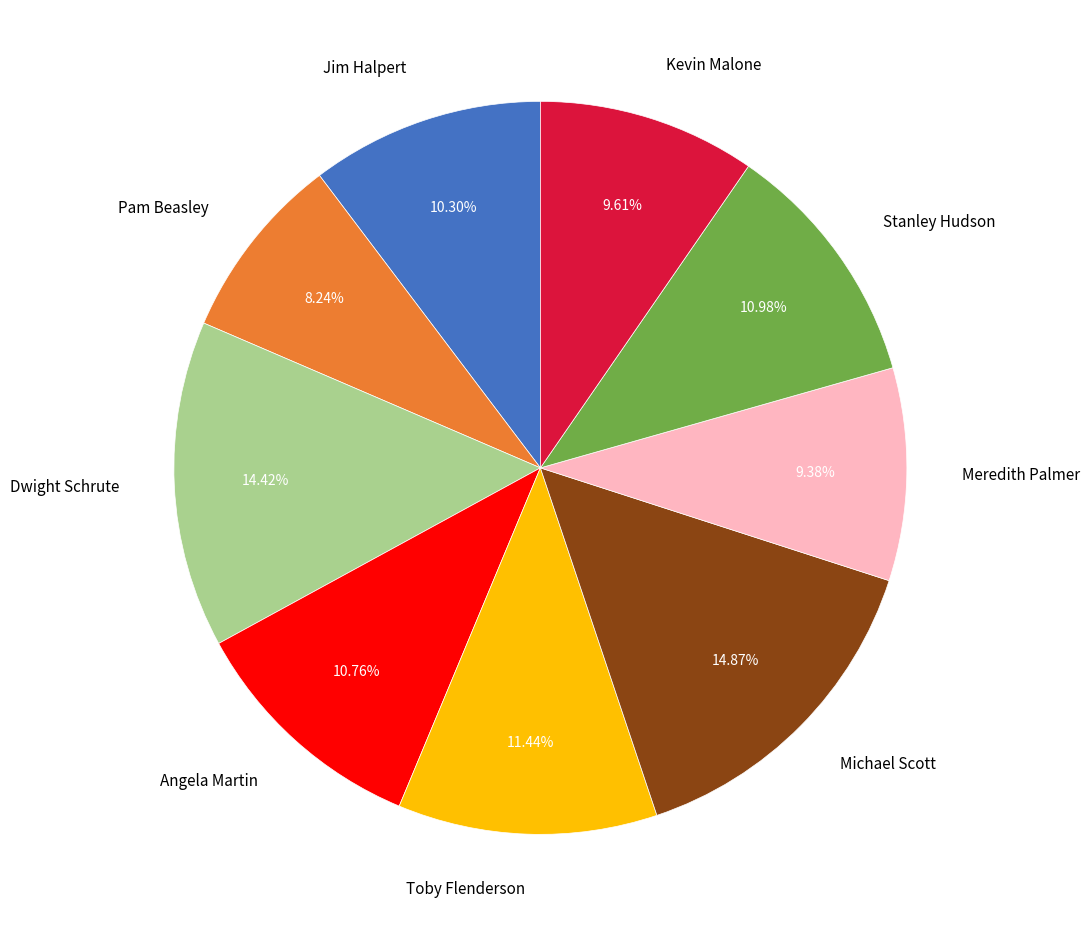

Which has a higher value, Dwight Schrute or Jim Halpert?

Dwight Schrute